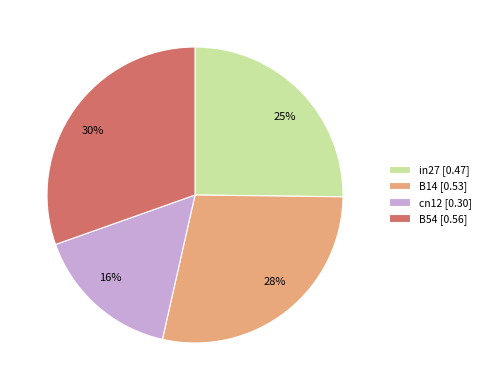

Count the number of slices in the pie.

4